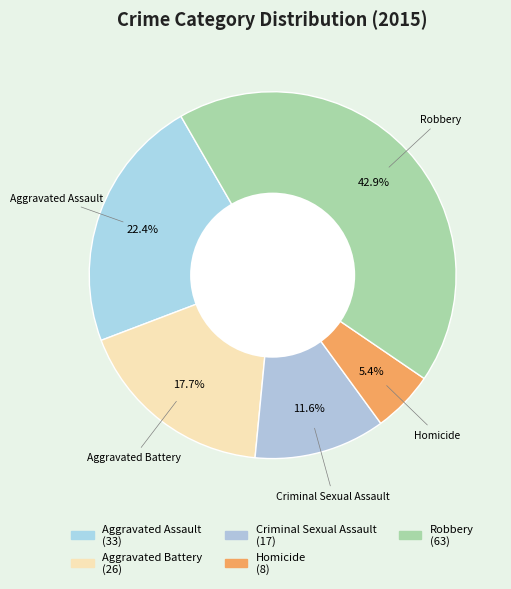

Which category has the smallest portion of the pie?

Homicide